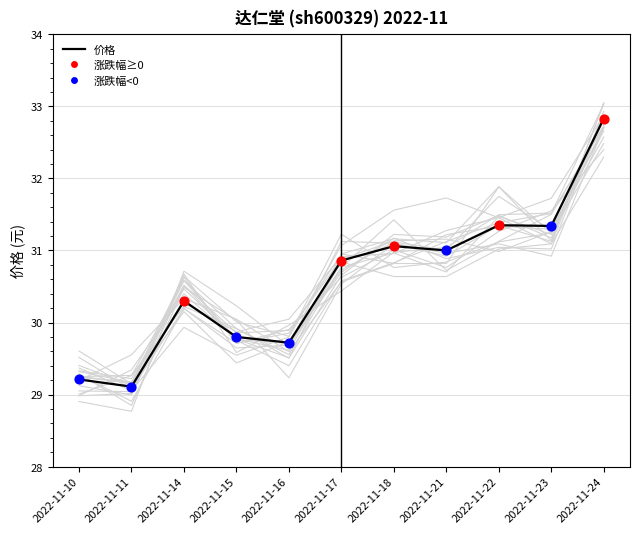

What is the change in value from 2022-11-21 to 2022-11-23?

+0.3